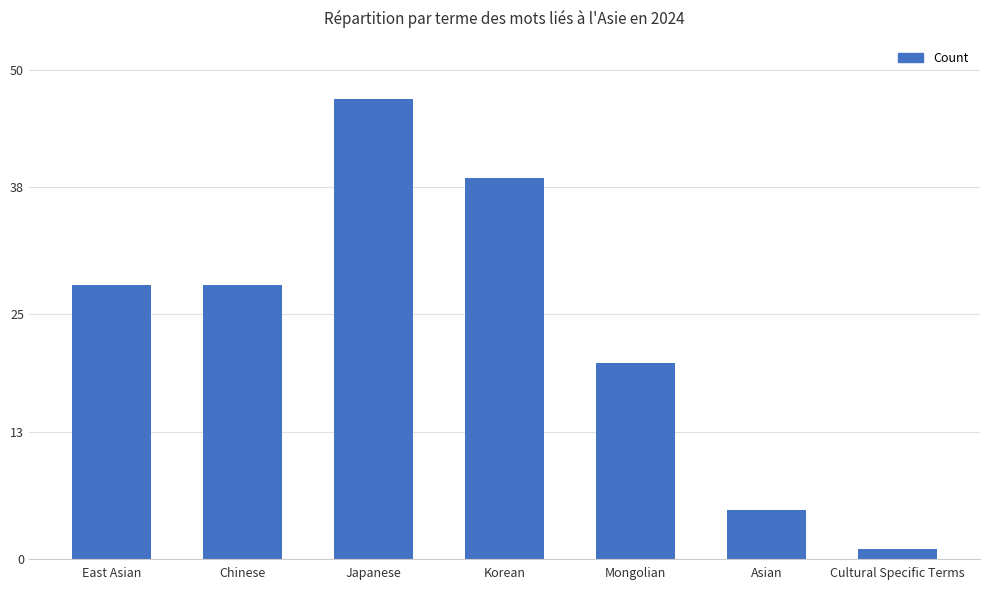

Reading left to right, extract all data points from this chart.

East Asian=28	Chinese=28	Japanese=47	Korean=39	Mongolian=20	Asian=5	Cultural Specific Terms=1